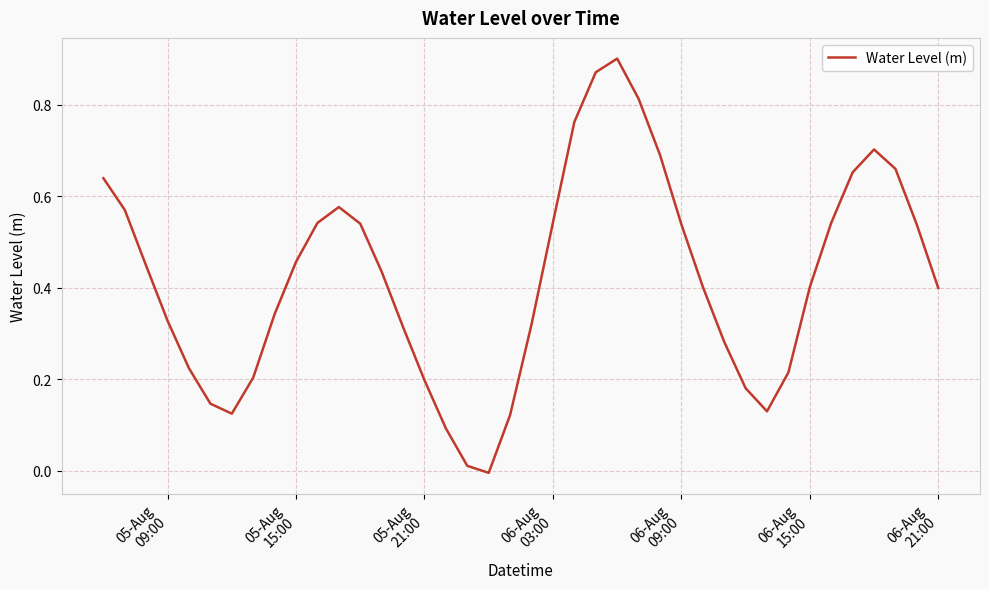

What is the difference between the maximum and minimum values?

0.9